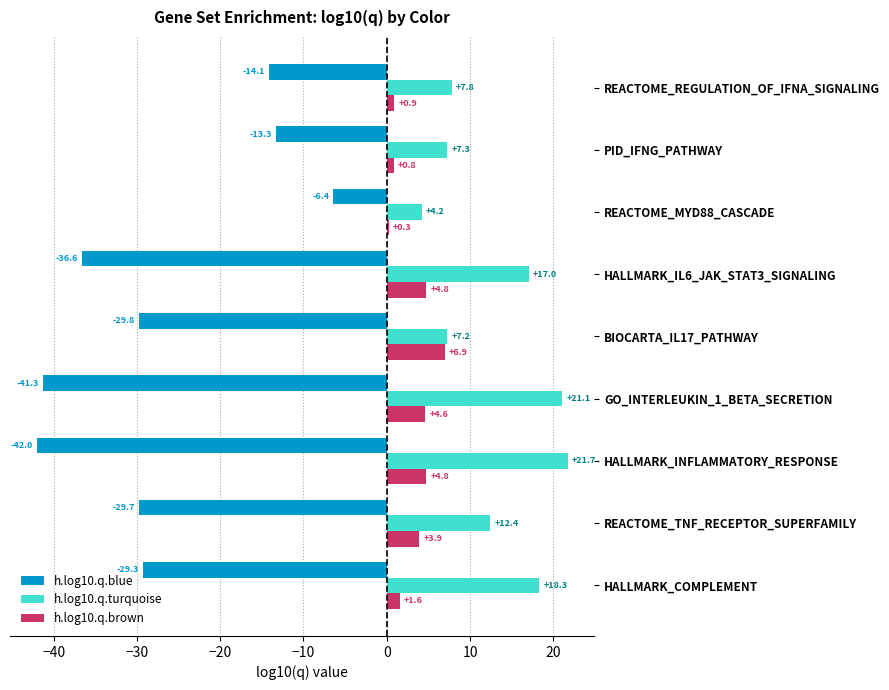

What is the difference between the maximum and minimum values in the h.log10.q.blue series?

35.6